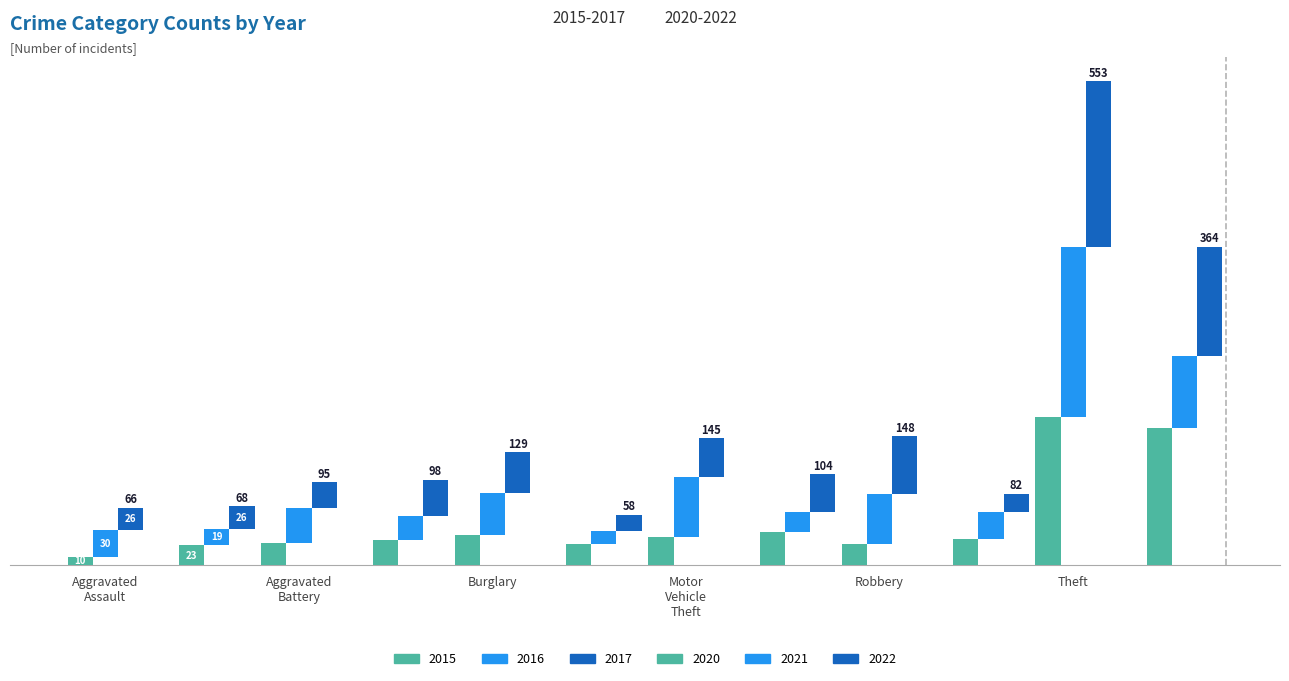

Is it true that 2022 equals 26 at Aggravated Assault?

True